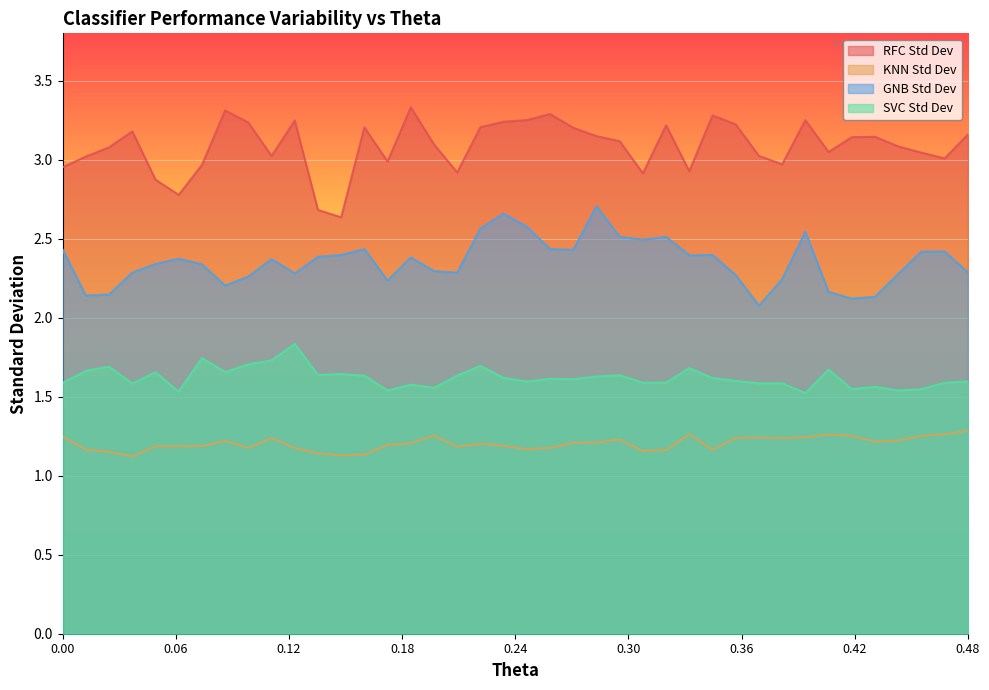

Rank the series by their average value, from lowest to highest.

KNN Std Dev, SVC Std Dev, GNB Std Dev, RFC Std Dev